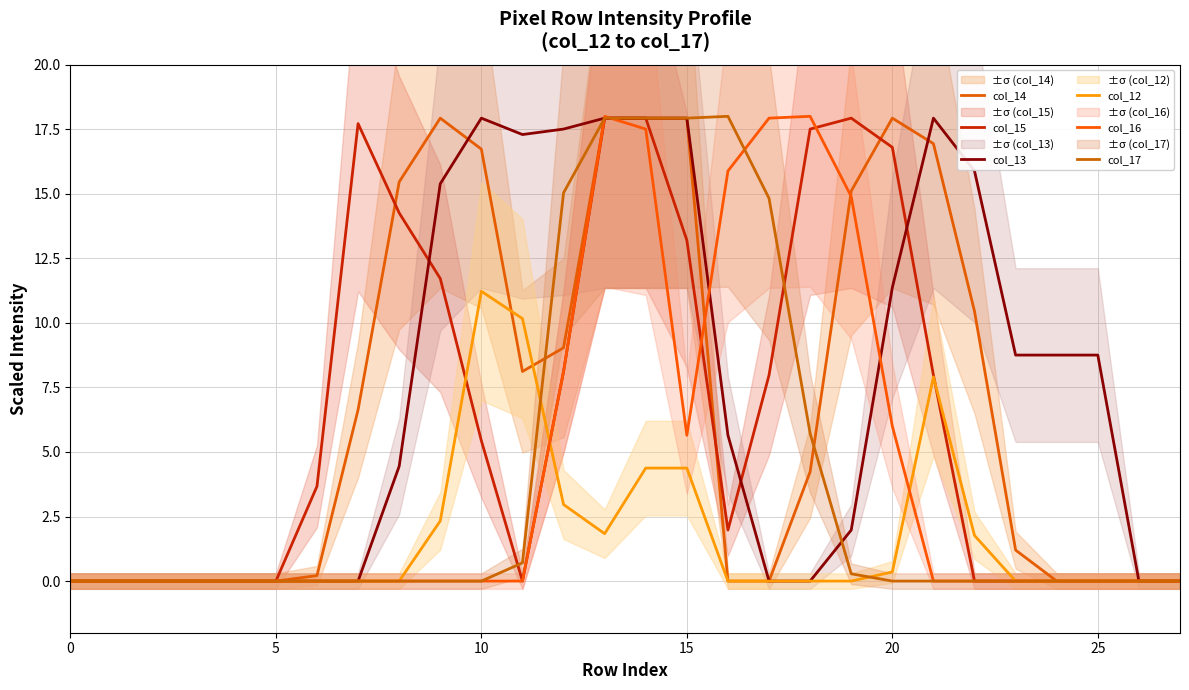

Where is the first local maximum for col_16?

13